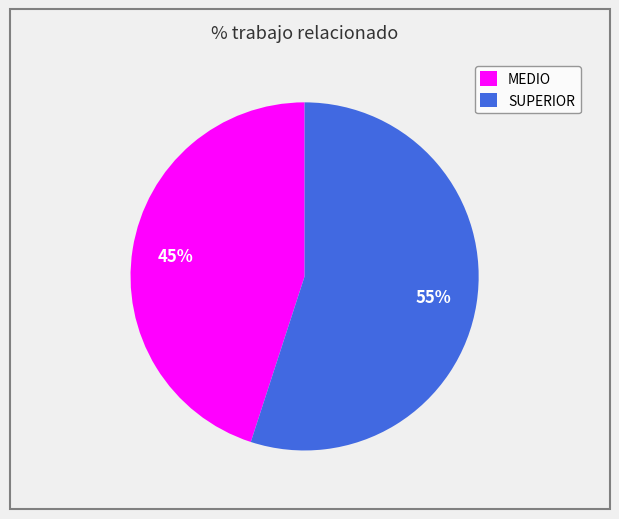

To the nearest percent, what is the average slice percentage?

50%